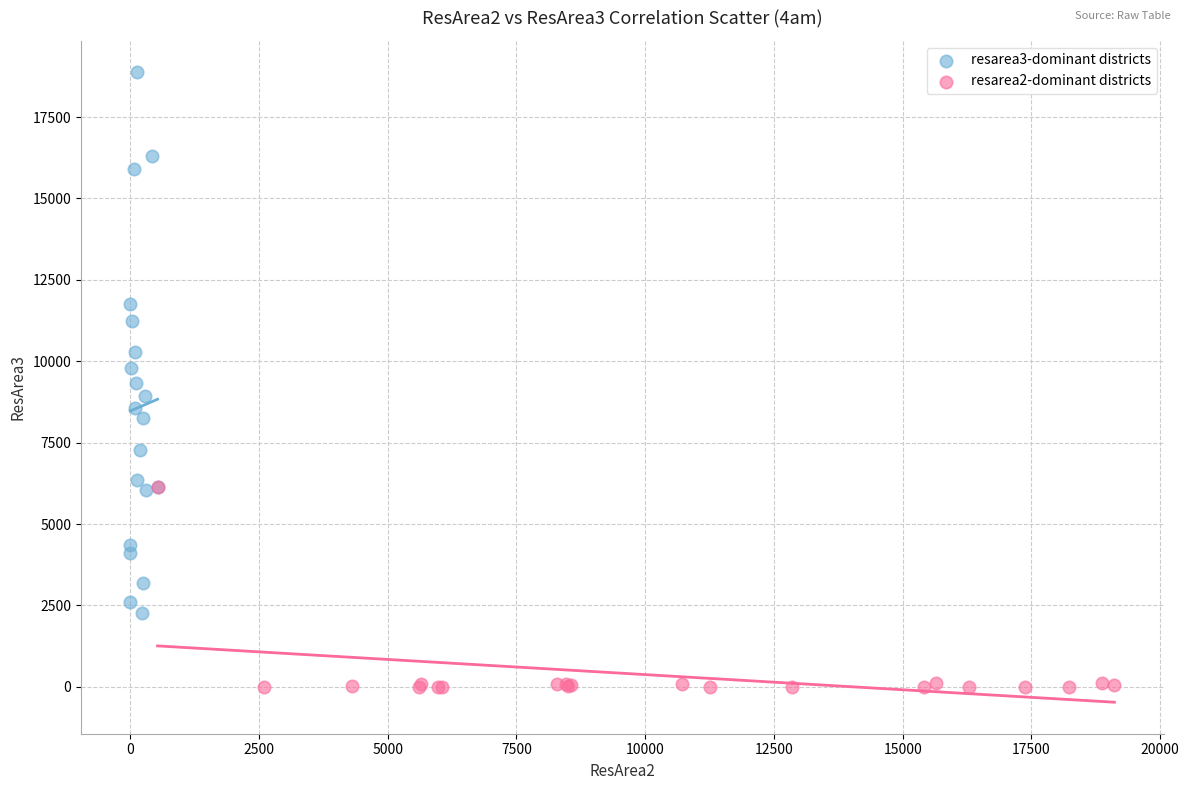

Which series has the largest Y range (max minus min)?

resarea3-dominant districts